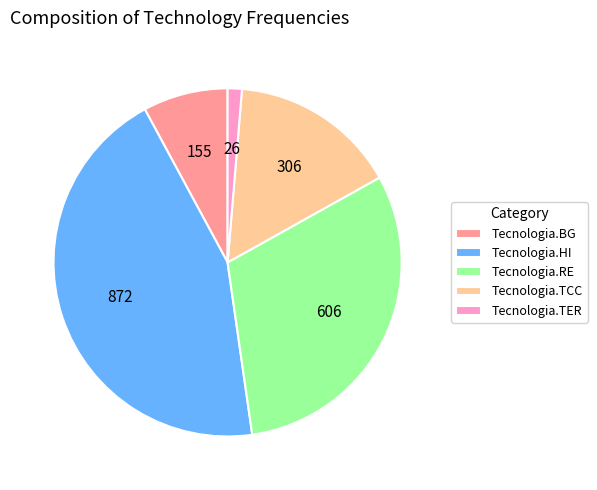

Is it true that Tecnologia.HI is 44% of the pie?

True